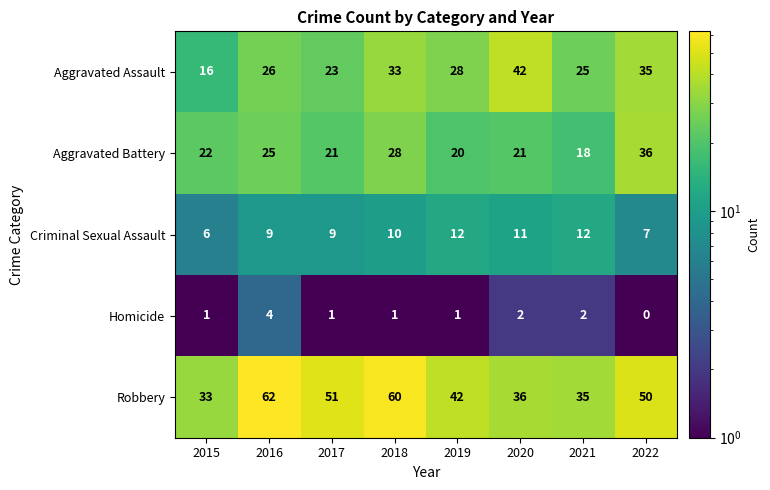

Which series changed the most between 2018 and 2019?

Robbery